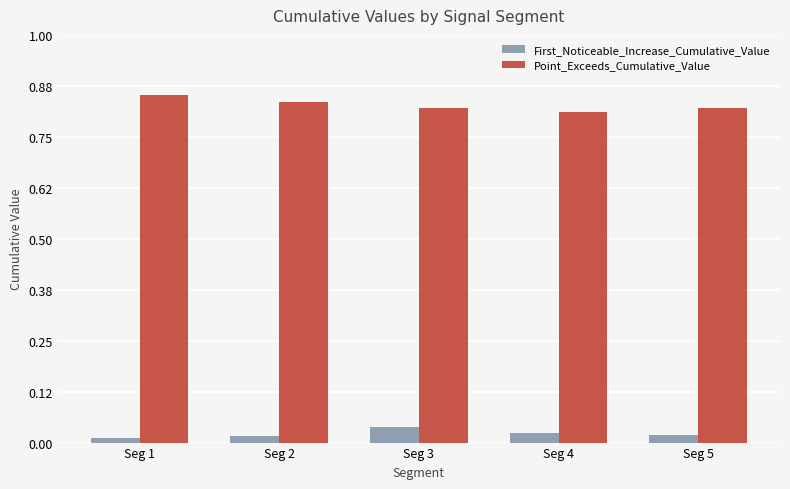

What is the sum of all Point_Exceeds_Cumulative_Value values?

4.1